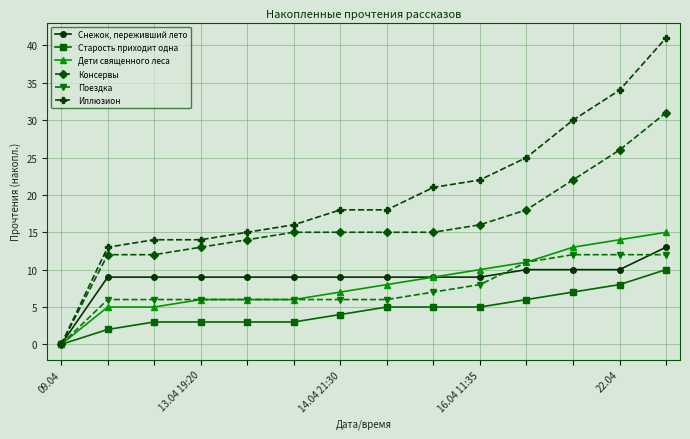

Which series has the largest range (max minus min)?

Иллюзион